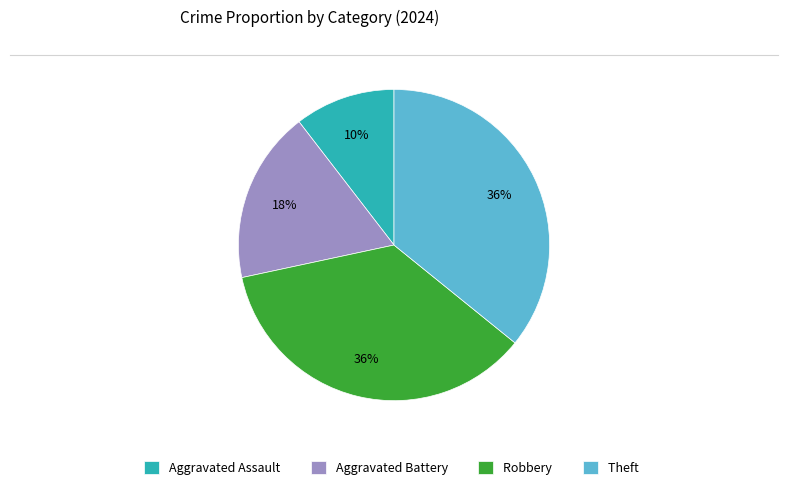

Is the sum of Aggravated Assault and Theft greater than half?

No